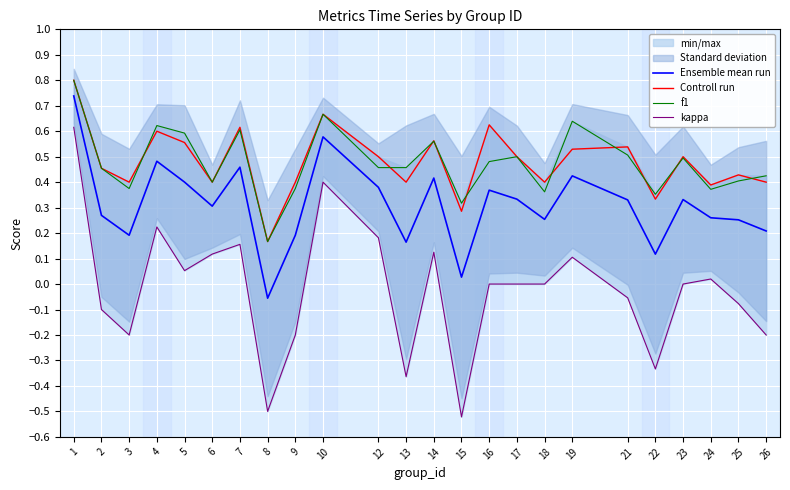

Reading left to right, extract all data points from this chart.

Ensemble mean run: 1=0.7	2=0.3	3=0.2	4=0.5	5=0.4	6=0.3	7=0.5	8=-0.1	9=0.2	10=0.6	12=0.4	13=0.2	14=0.4	15=0.0	16=0.4	17=0.3	18=0.3	19=0.4	21=0.3	22=0.1	23=0.3	24=0.3	25=0.3	26=0.2
Controll run: 1=0.8	2=0.5	3=0.4	4=0.6	5=0.6	6=0.4	7=0.6	8=0.2	9=0.4	10=0.7	12=0.5	13=0.4	14=0.6	15=0.3	16=0.6	17=0.5	18=0.4	19=0.5	21=0.5	22=0.3	23=0.5	24=0.4	25=0.4	26=0.4
f1: 1=0.8	2=0.5	3=0.4	4=0.6	5=0.6	6=0.4	7=0.6	8=0.2	9=0.4	10=0.7	12=0.5	13=0.5	14=0.6	15=0.3	16=0.5	17=0.5	18=0.4	19=0.6	21=0.5	22=0.4	23=0.5	24=0.4	25=0.4	26=0.4
kappa: 1=0.6	2=-0.1	3=-0.2	4=0.2	5=0.1	6=0.1	7=0.2	8=-0.5	9=-0.2	10=0.4	12=0.2	13=-0.4	14=0.1	15=-0.5	16=0.0	17=0.0	18=0.0	19=0.1	21=-0.1	22=-0.3	23=0.0	24=0.0	25=-0.1	26=-0.2